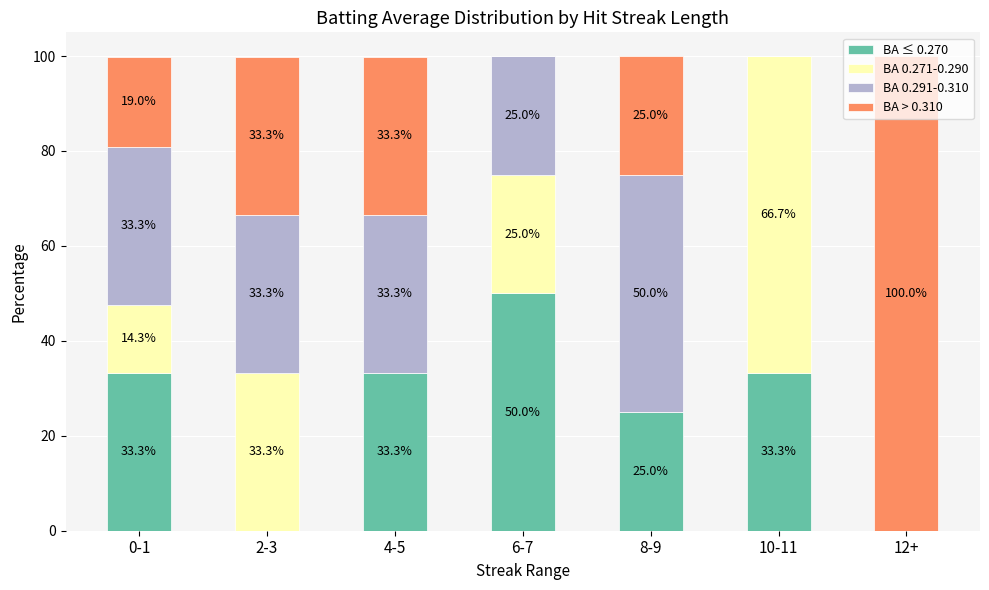

What is the sum of all BA ≤ 0.270 values?

174.9